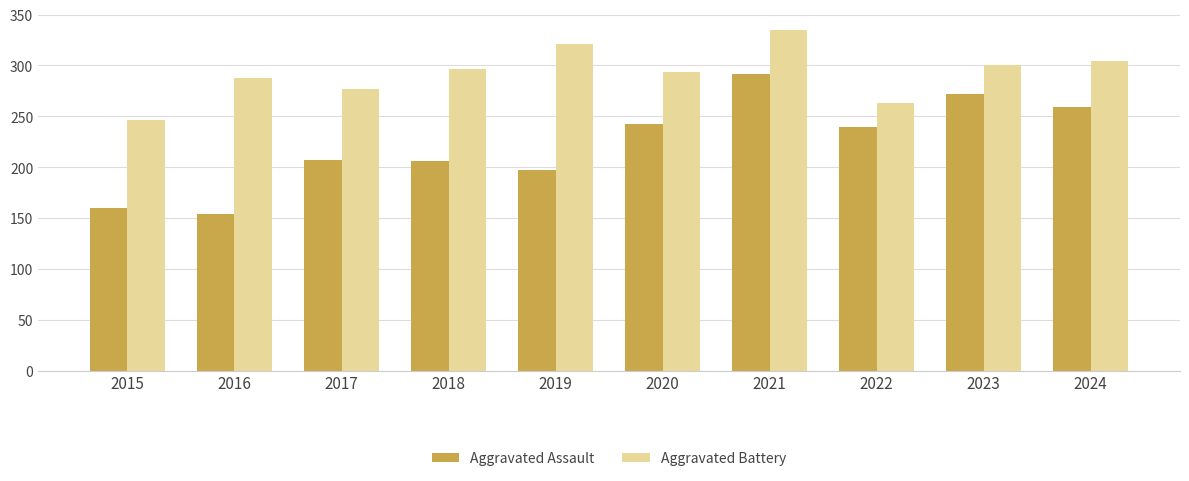

What is the highest value of the Aggravated Battery series?

335